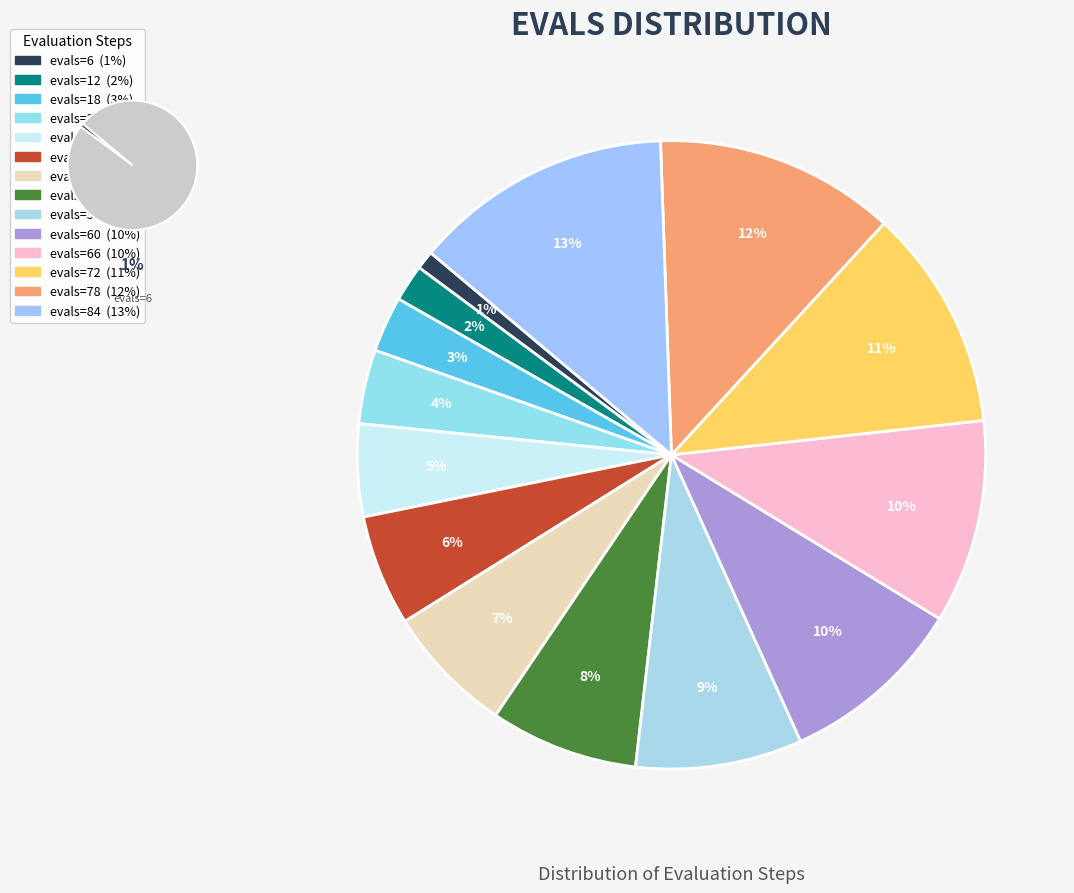

Which category has the smallest portion of the pie?

evals=6